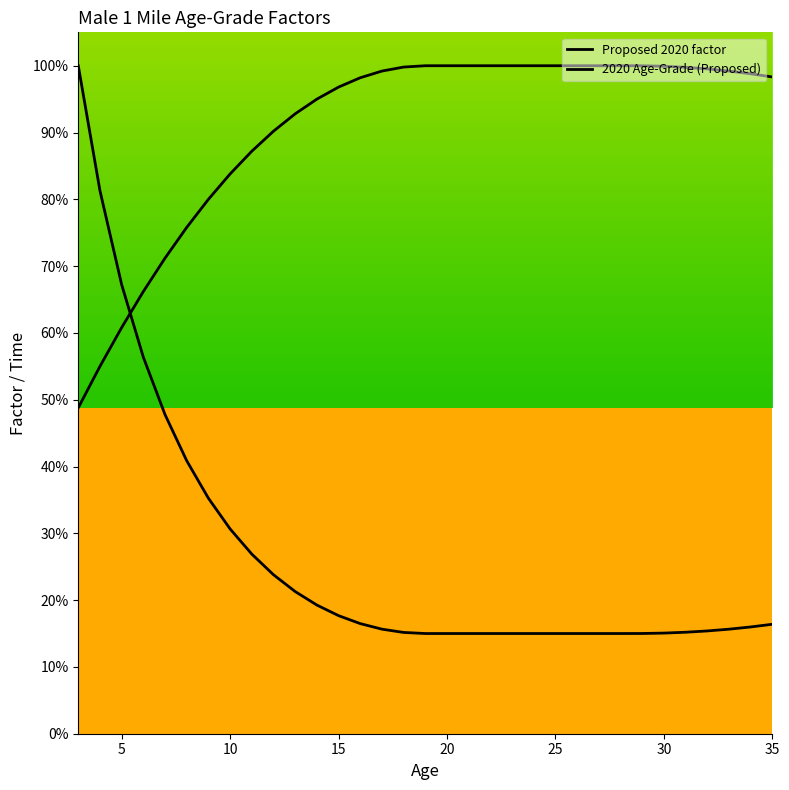

What is the difference between the highest and lowest values at 31?

0.8